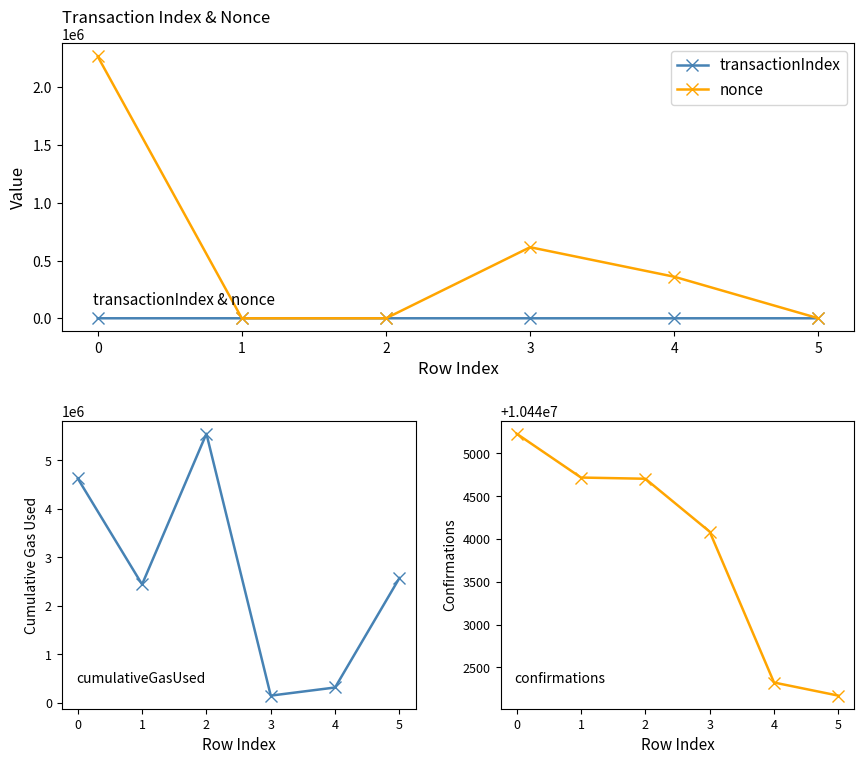

What is the difference between the maximum and second lowest values in the transactionIndex series?

118